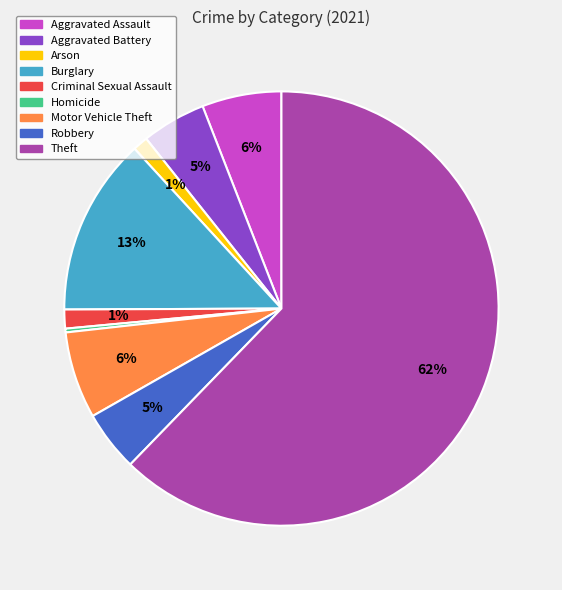

Is there a majority slice in this chart?

Yes